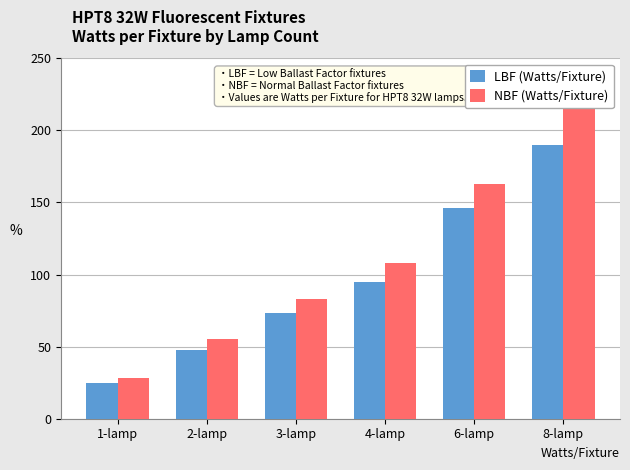

What position from the right is 3-lamp?

4